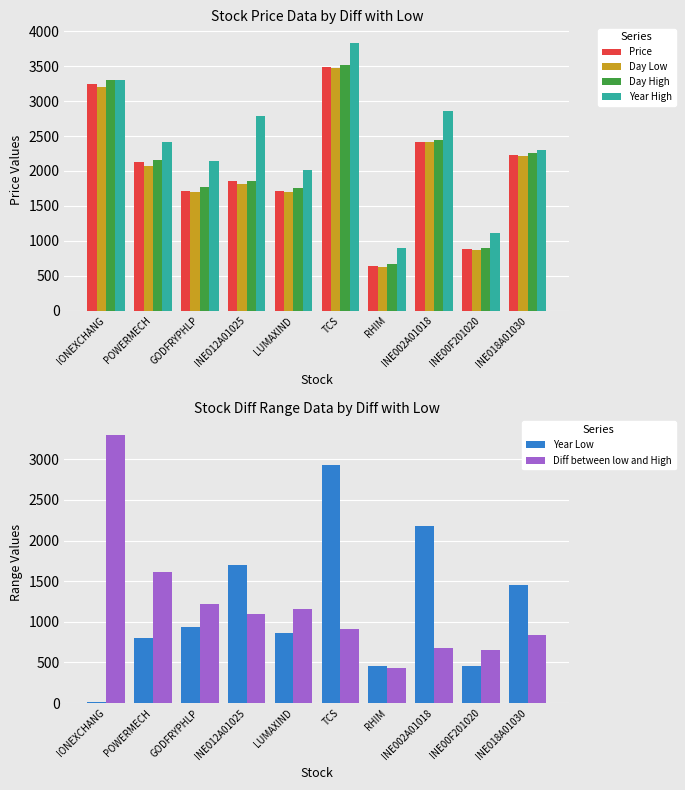

At which category is the sum across all series the highest?

TCS